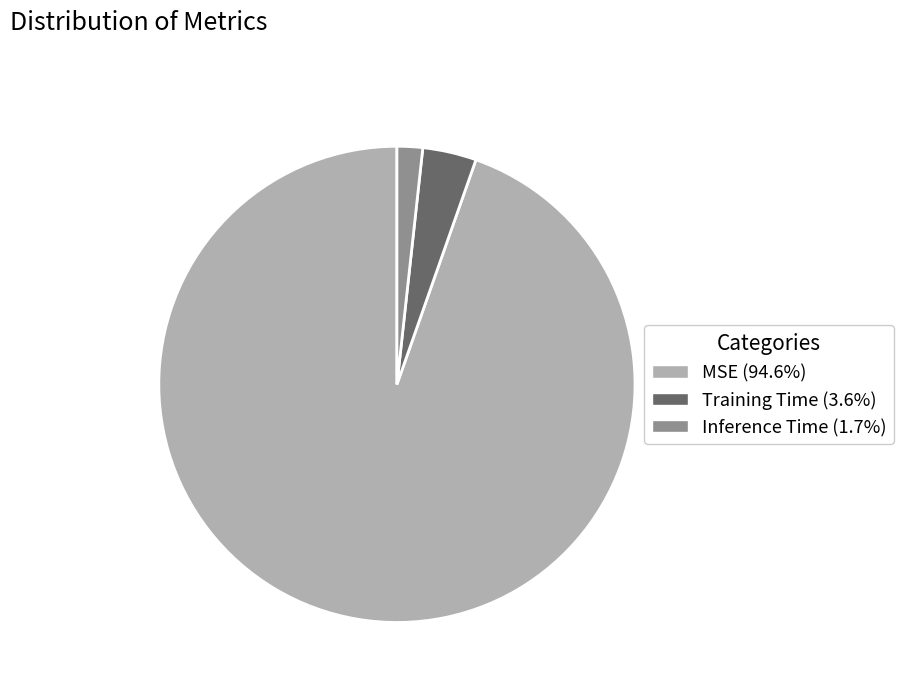

Do Training Time (3.6%) and MSE (94.6%) together represent more than half of the pie?

Yes